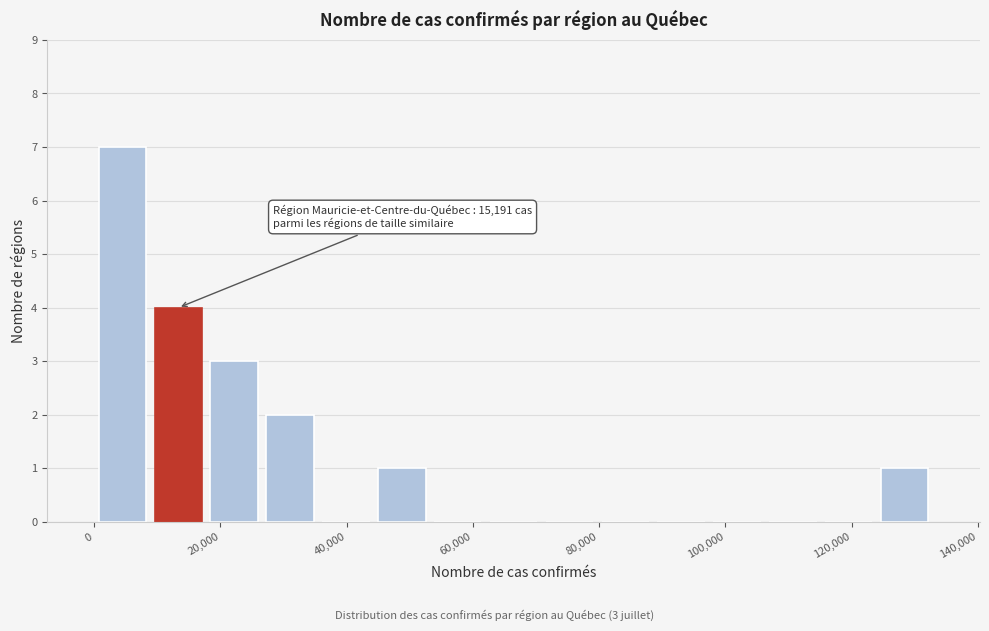

Which range on the x-axis has the tallest bar?

0 to 8000